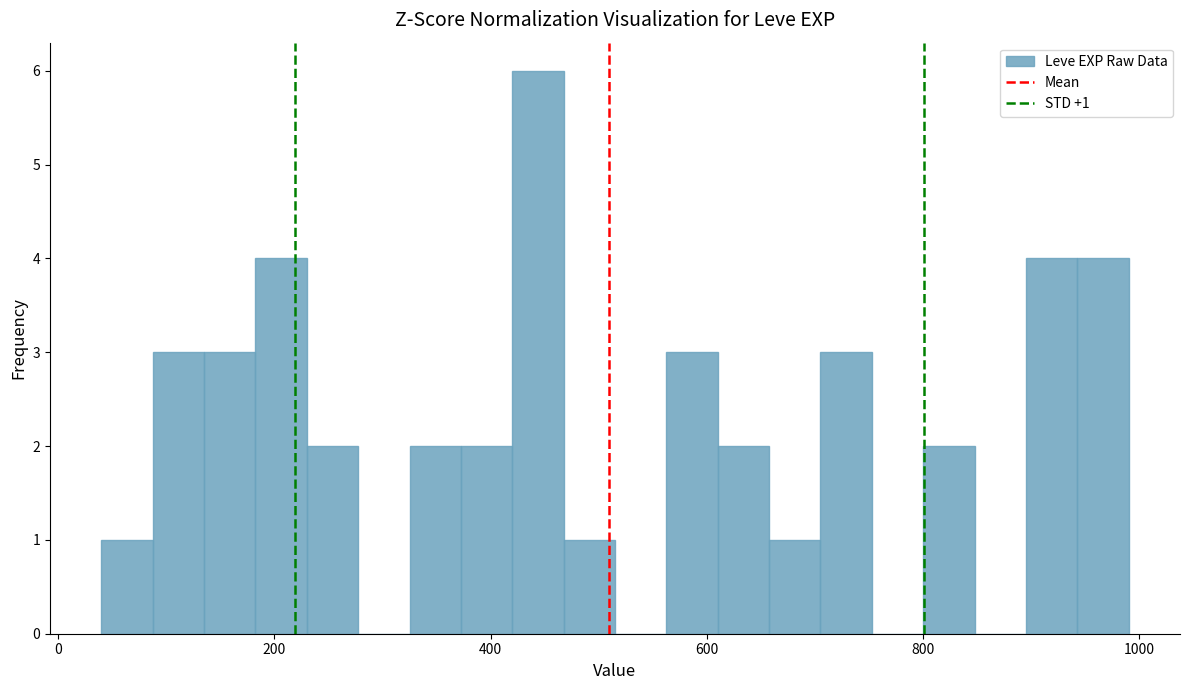

Around what value on the x-axis is the tallest bar? Give the approximate position of its centre, as read against the axis.

440